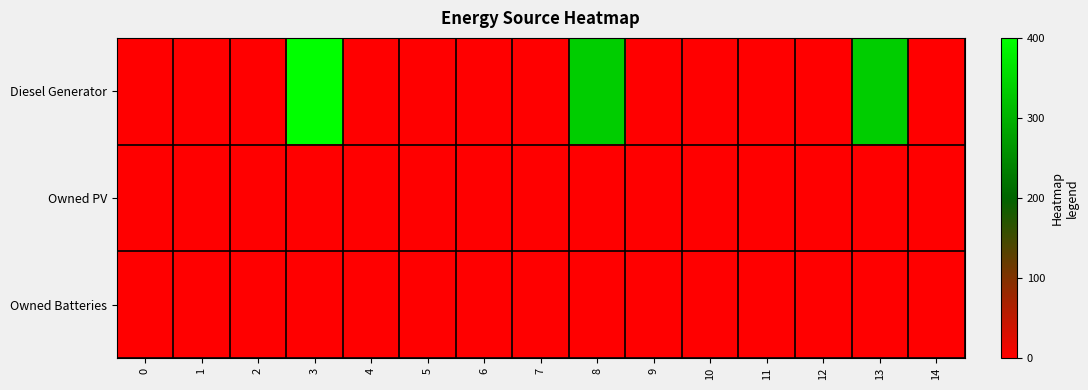

Which label corresponds to the largest value in the chart?

3